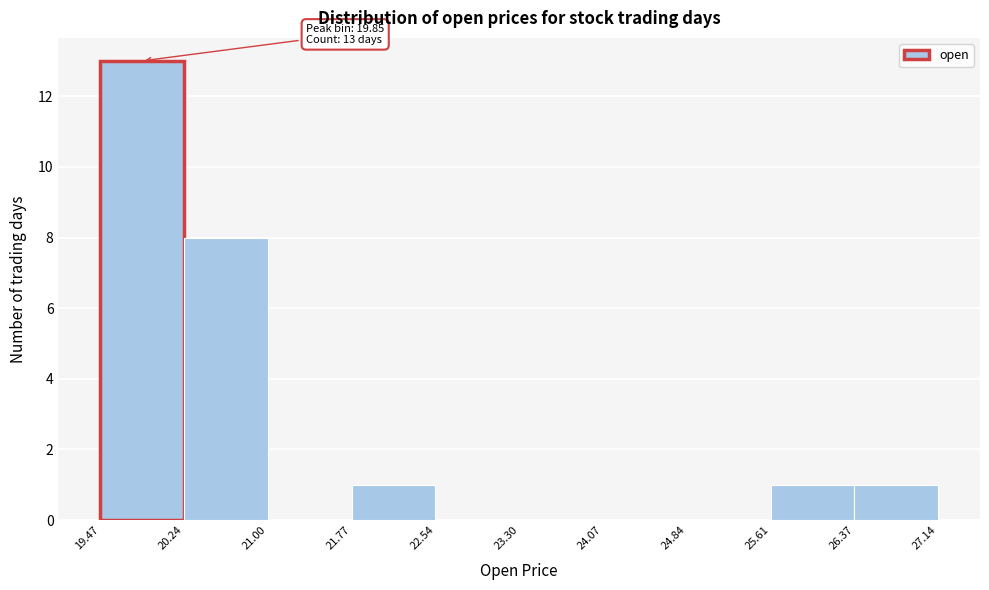

Over which range of the x-axis is the bar tallest?

19.47 to 20.24